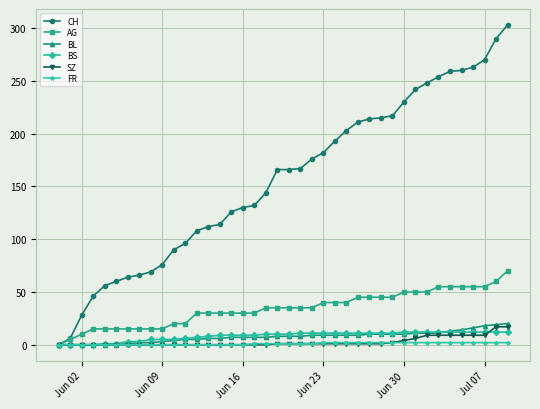

How many categories are shown in the chart?

40